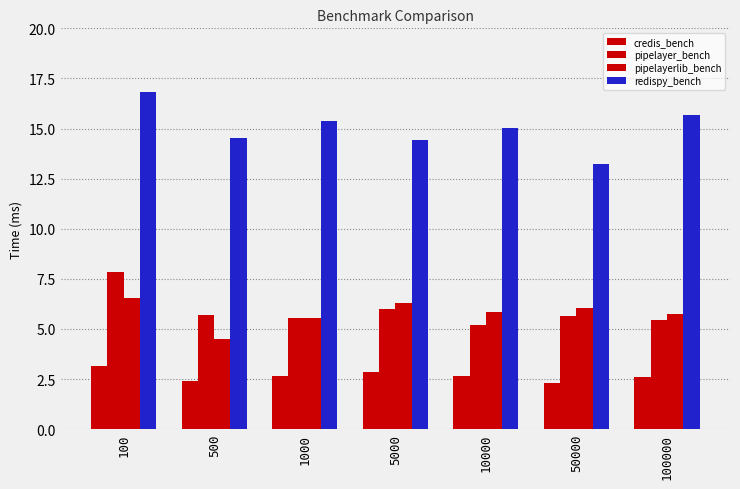

List the labels in order of redispy_bench value, largest first.

100, 100000, 1000, 10000, 500, 5000, 50000